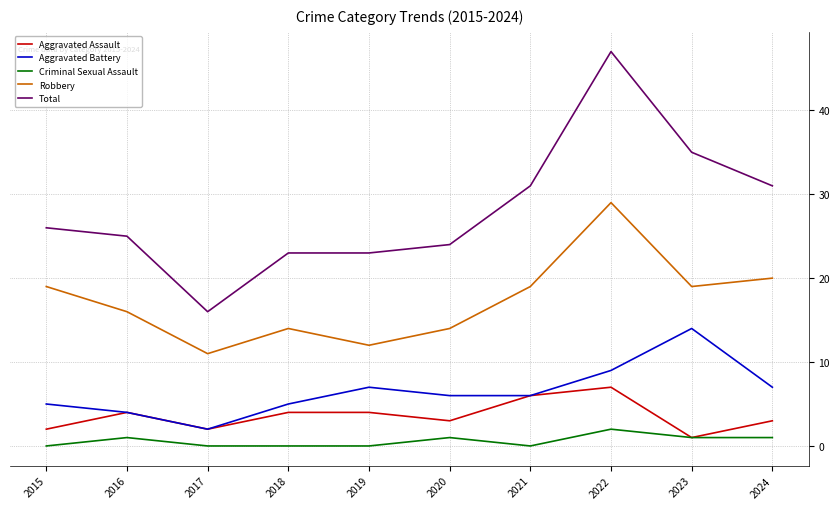

At which label does Aggravated Battery reach its minimum?

2017